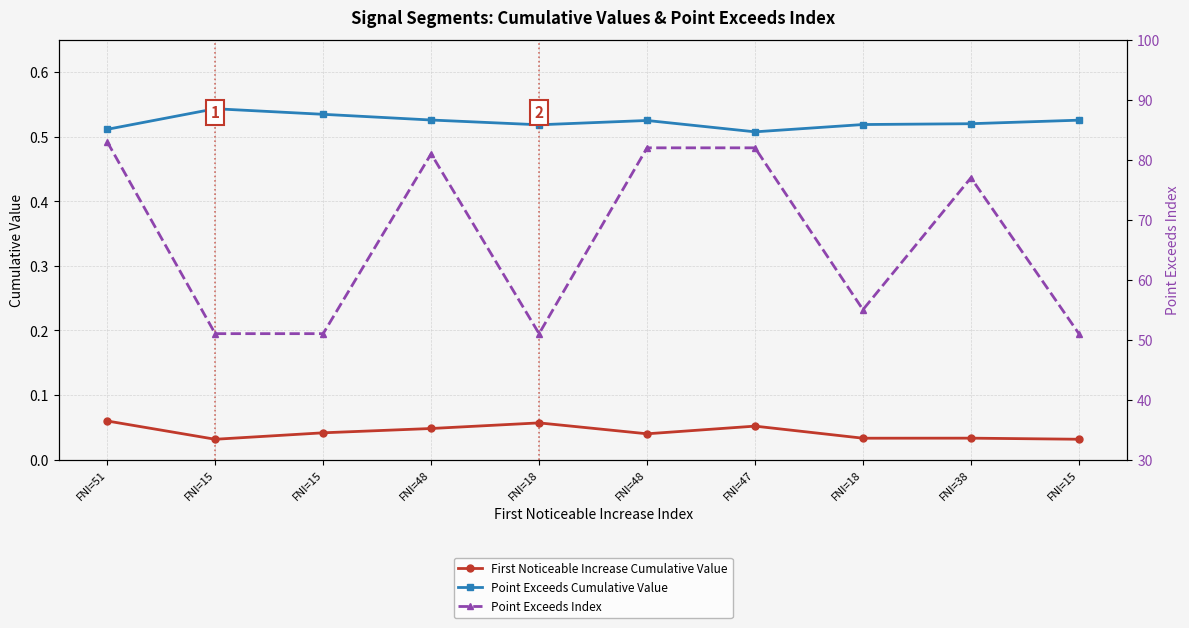

What value does the Point Exceeds Cumulative Value series have at FNI=48?

0.5